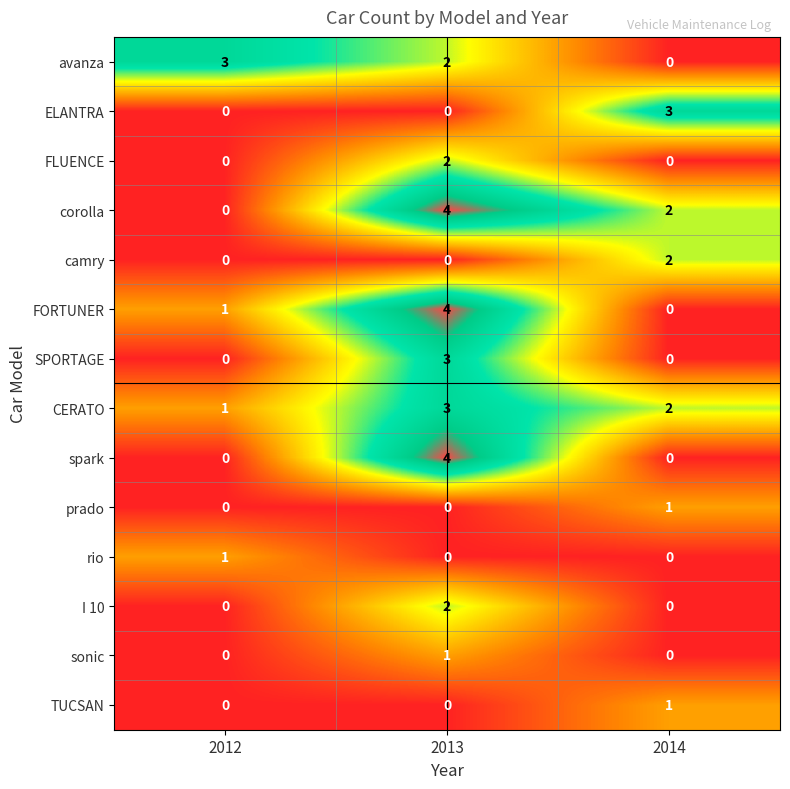

The value of camry at 2012 is 0. True or false?

True